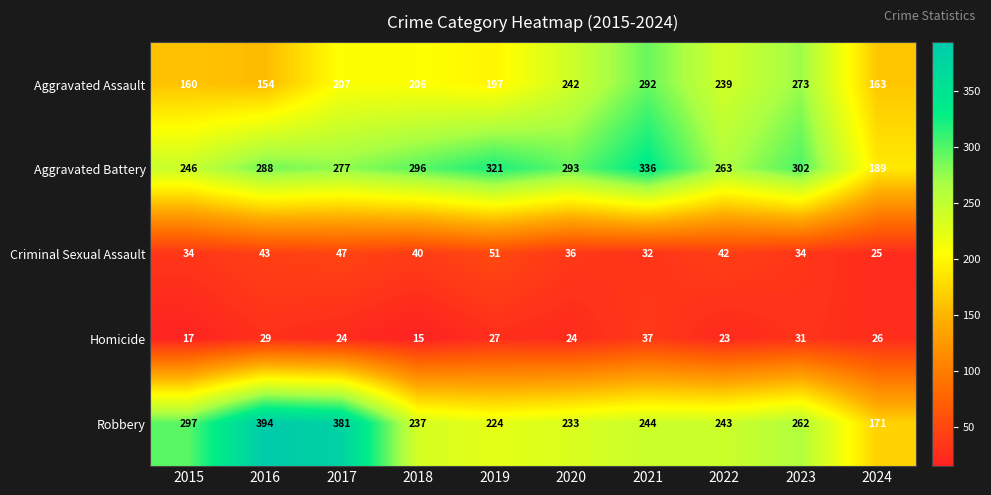

The value of Robbery at 2016 is 650. True or false?

False